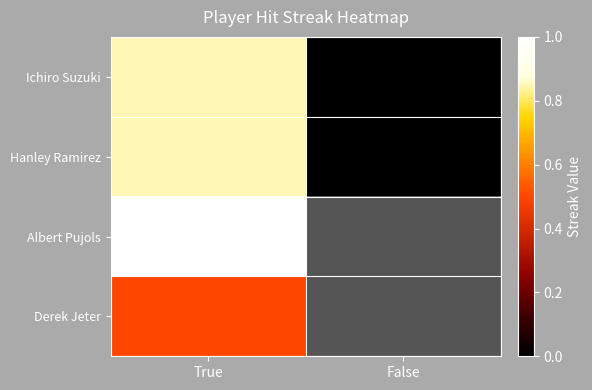

What is the sum of the Hanley Ramirez values at False and True?

0.8